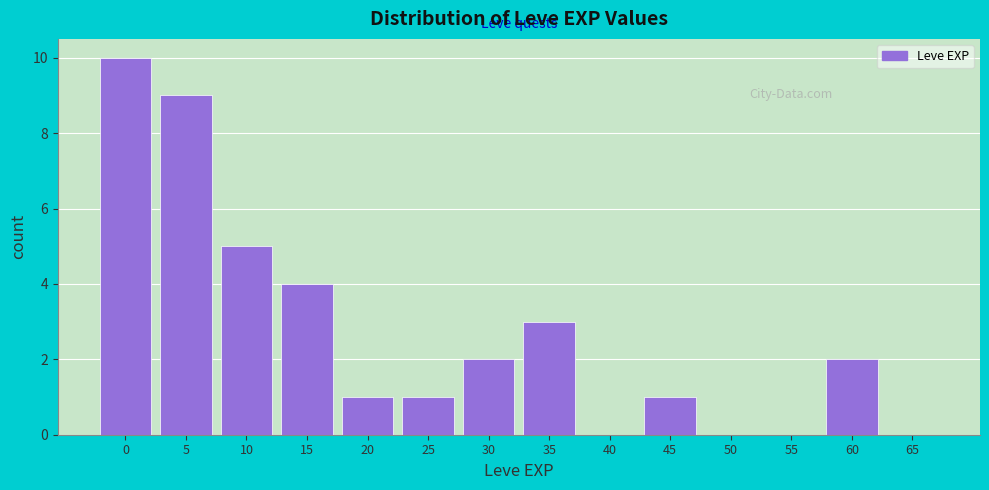

Reading right to left, extract all data points from this chart.

65=0	60=2	55=0	50=0	45=1	40=0	35=3	30=2	25=1	20=1	15=4	10=5	5=9	0=10